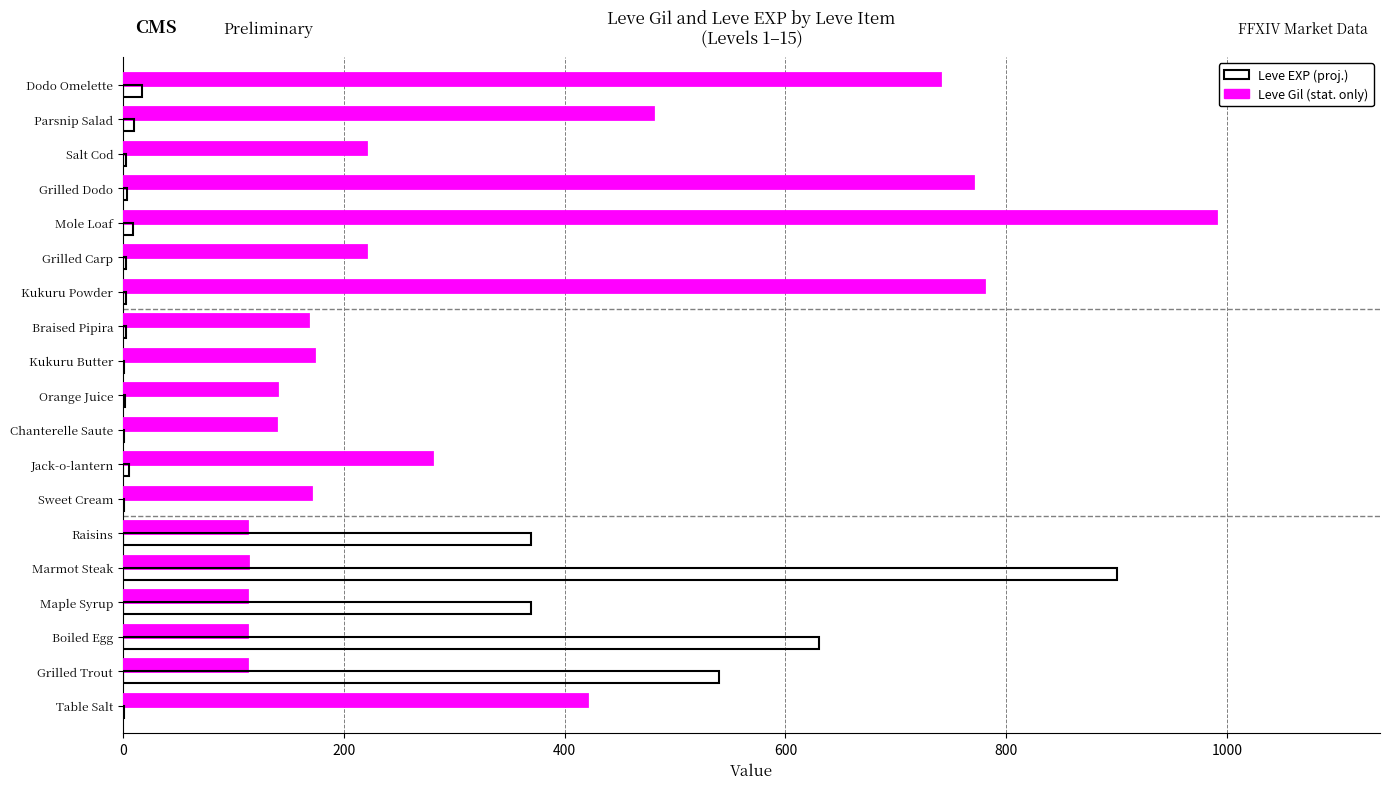

Which category has the highest value across all series?

Mole Loaf